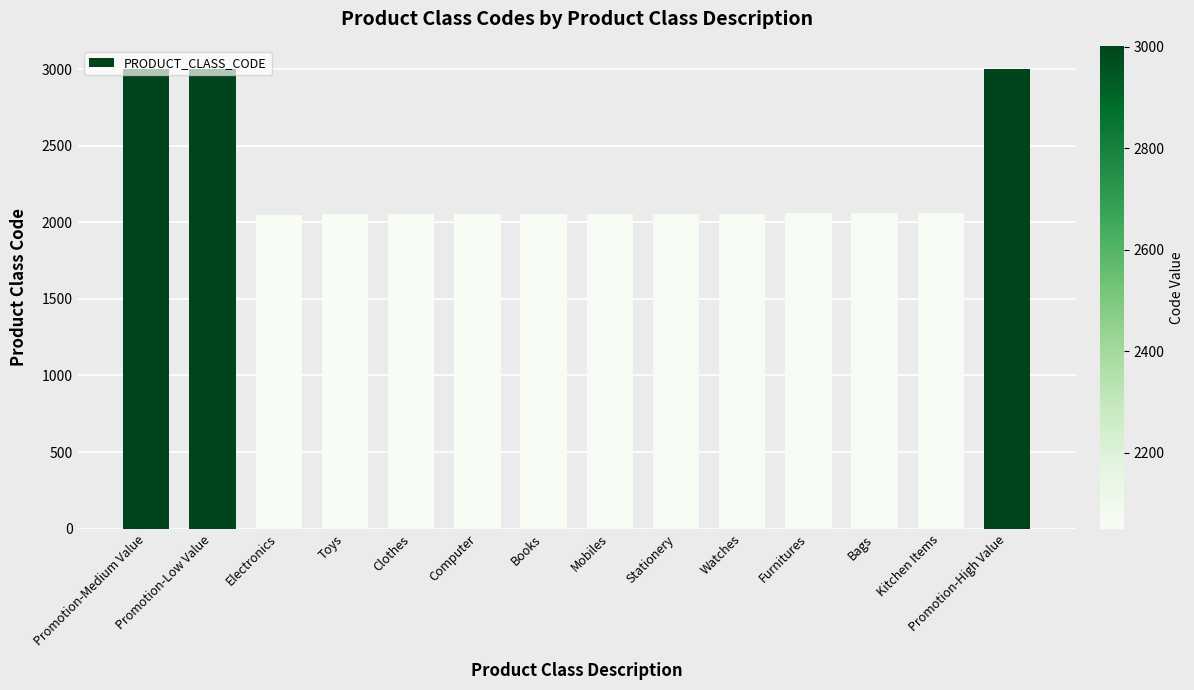

What value does the data have at Watches?

2057